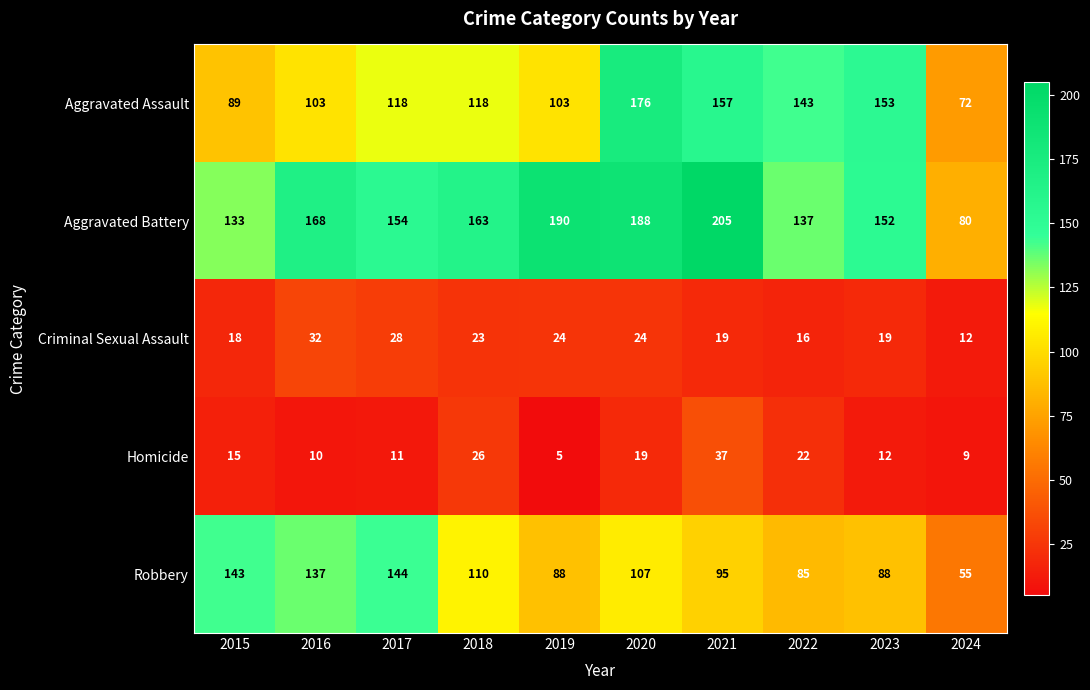

How many data points does each series have?

10